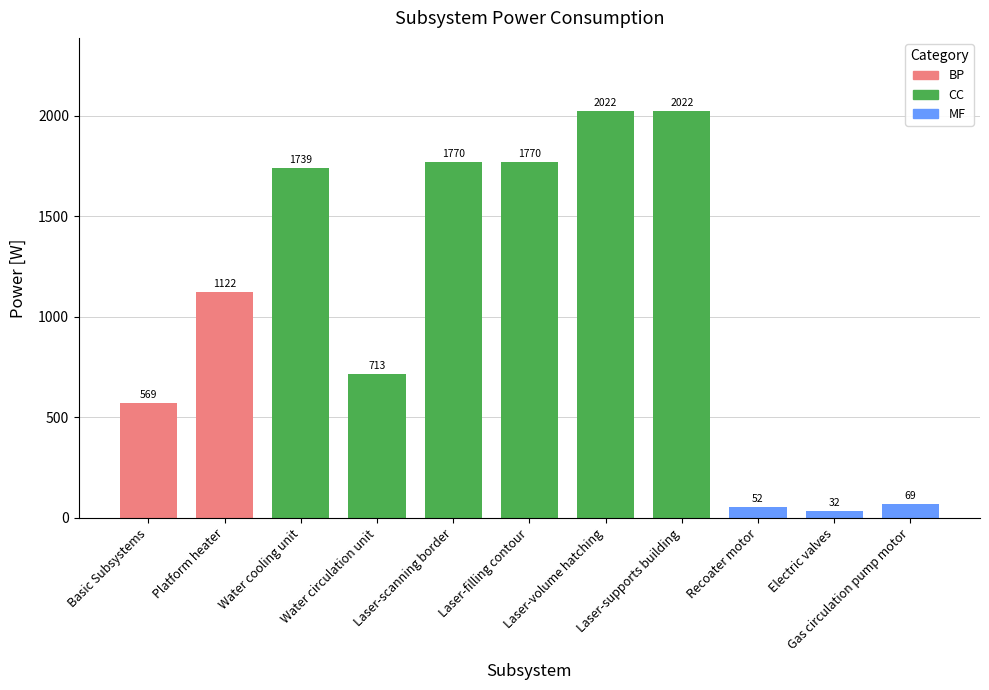

What is the value of the 4th bar from the left?

713.3